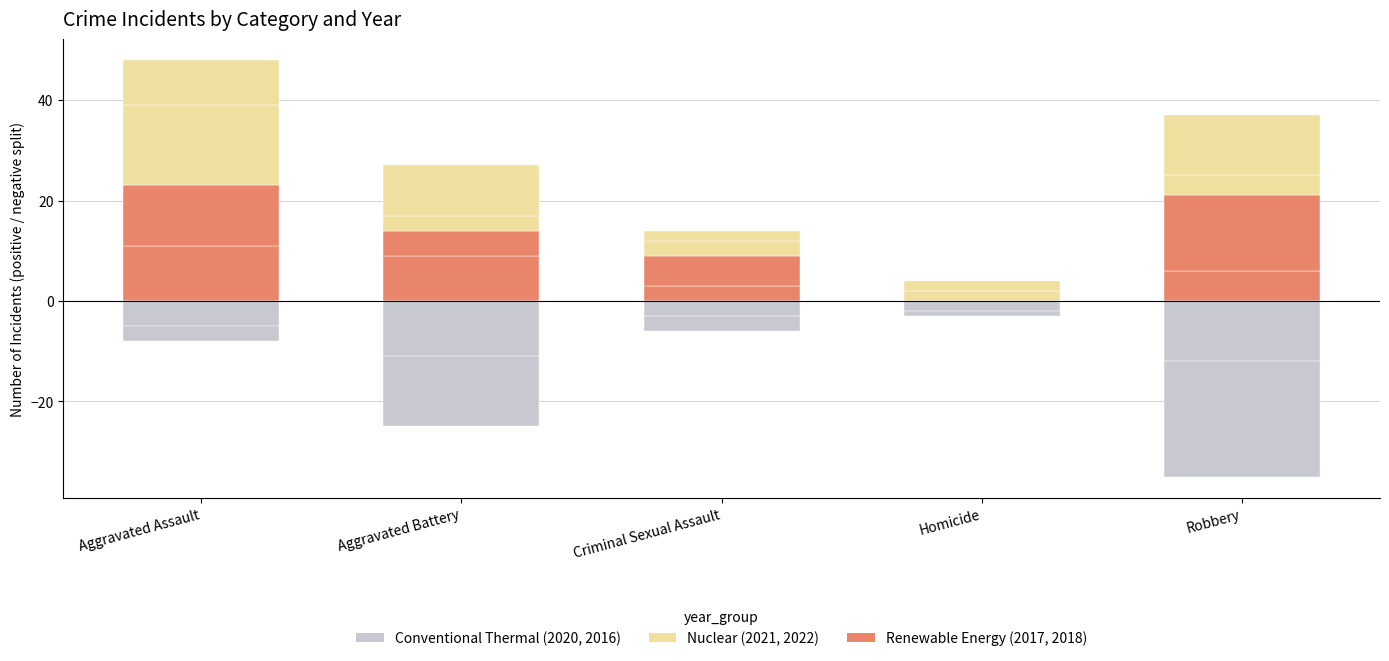

What is the difference between the maximum and minimum values in the 2017 series?

11